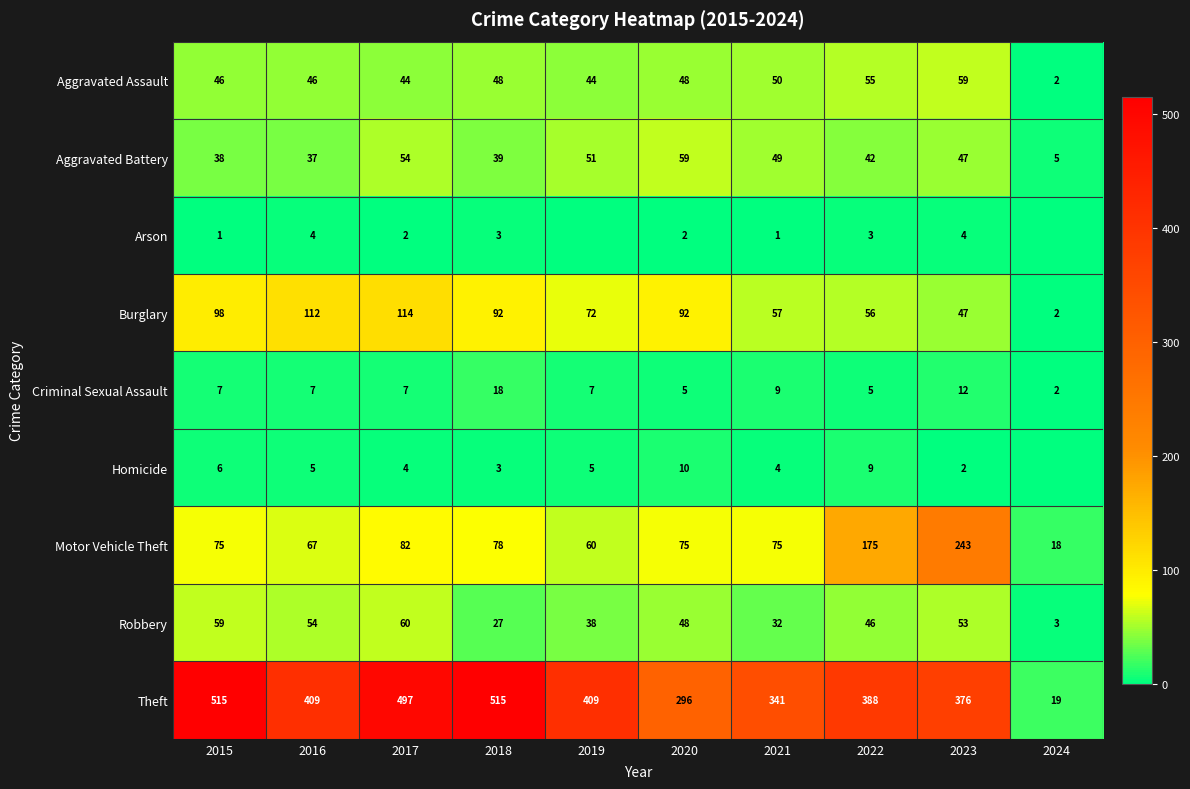

Rank the categories by Motor Vehicle Theft value from highest to lowest.

2023, 2022, 2017, 2018, 2015, 2020, 2021, 2016, 2019, 2024